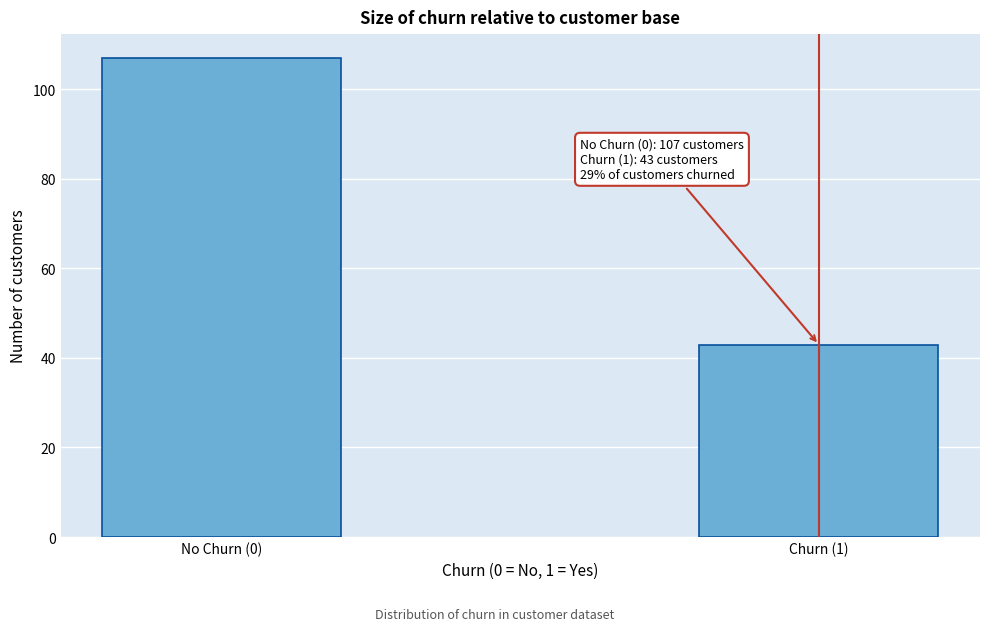

Reading right to left, list all the values displayed in this chart.

Churn (1)=43	No Churn (0)=107